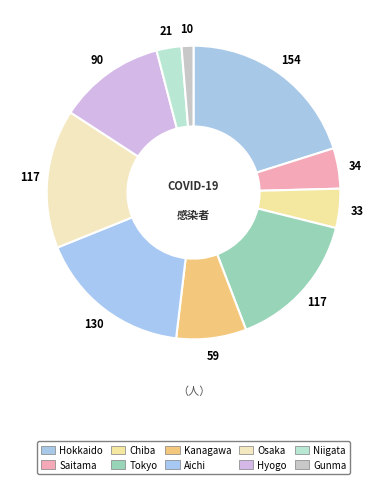

Is it true that Hyogo is 1% of the pie?

False